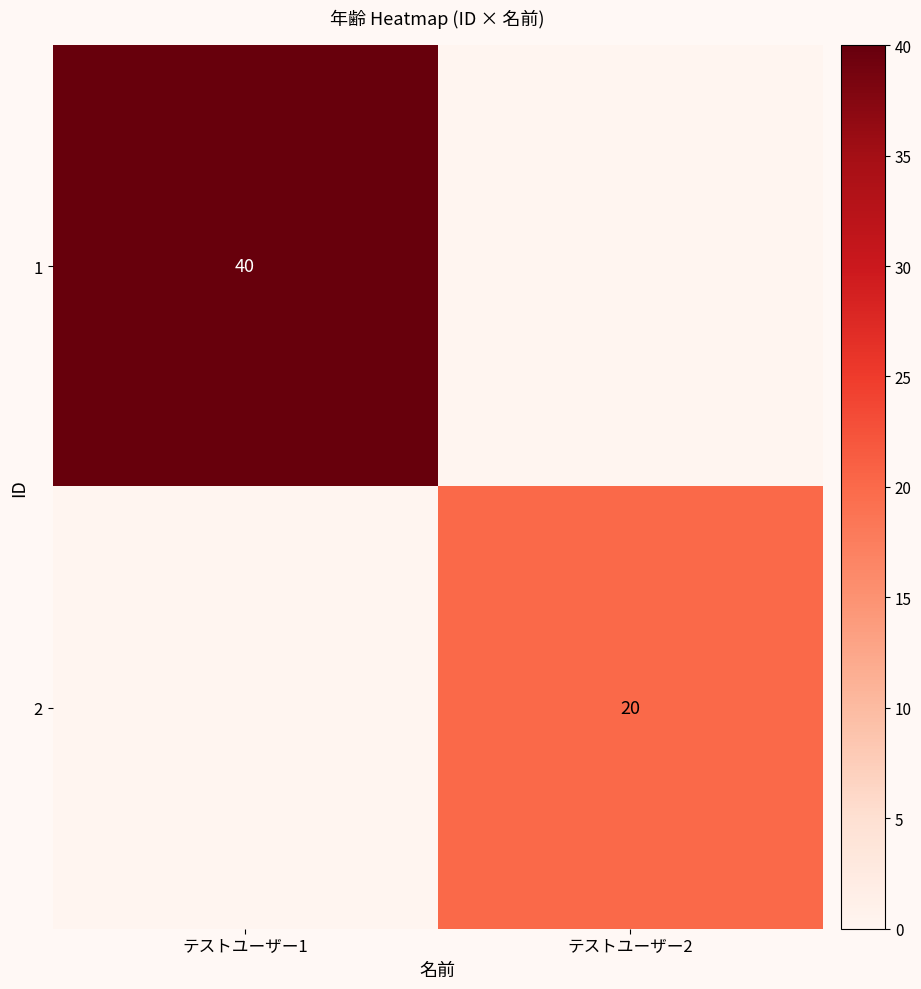

How many 1 values are between 0 and 40?

2